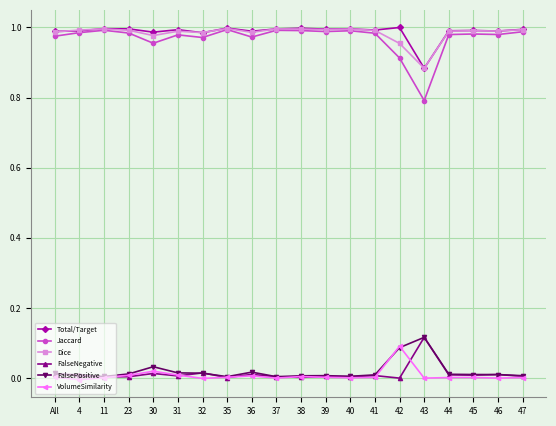

Is it true that VolumeSimilarity equals 0.0 at 36?

True